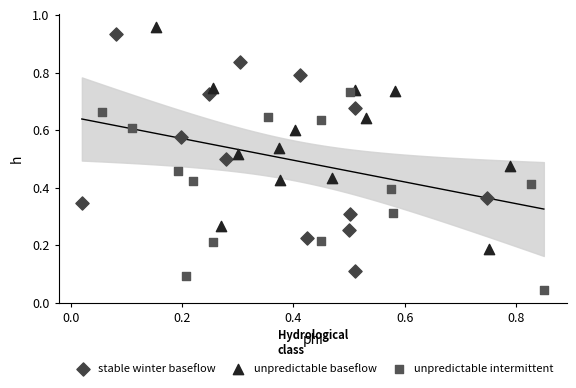

Which series reaches the maximum Y coordinate?

unpredictable baseflow